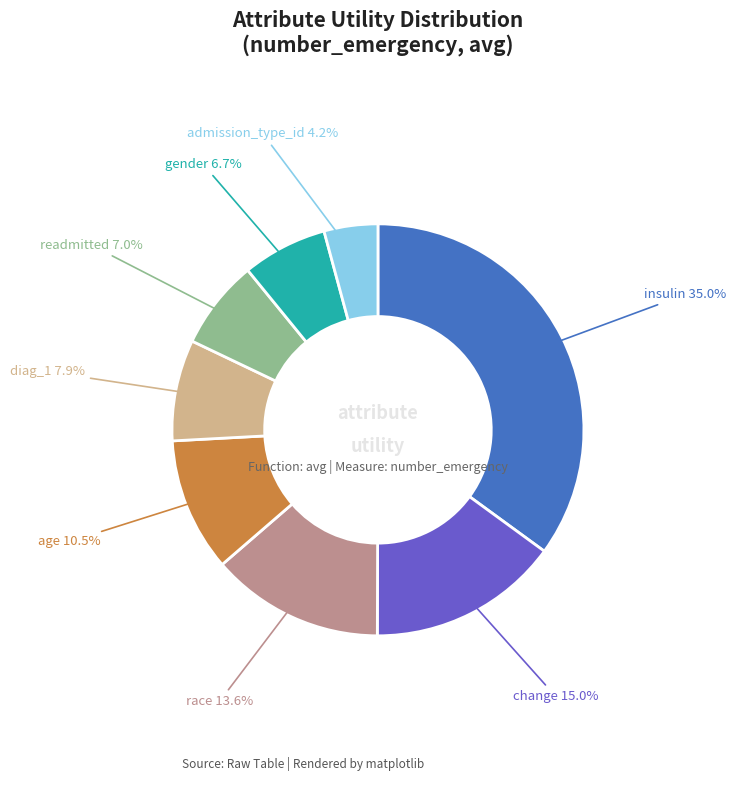

Is there any slice that represents more than half of the pie?

No